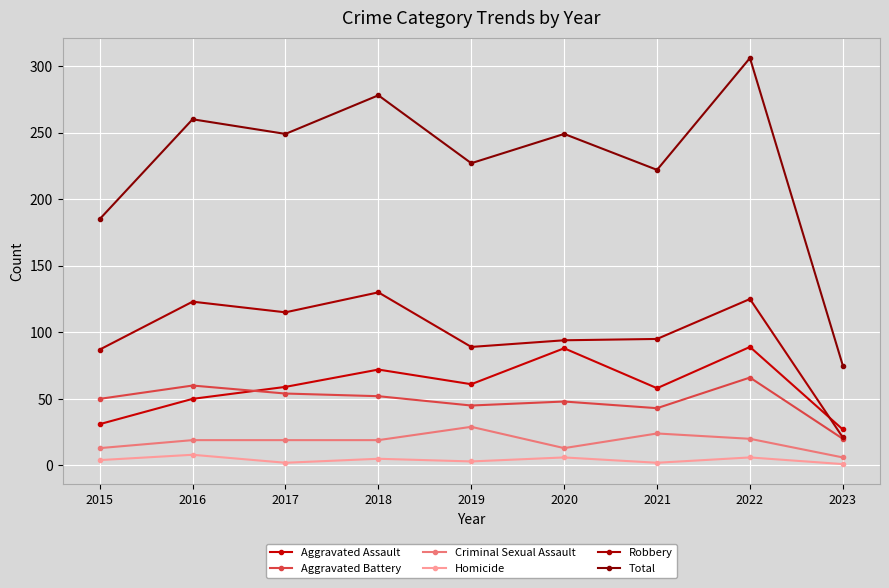

Is this an area chart (filled region under the line)?

No